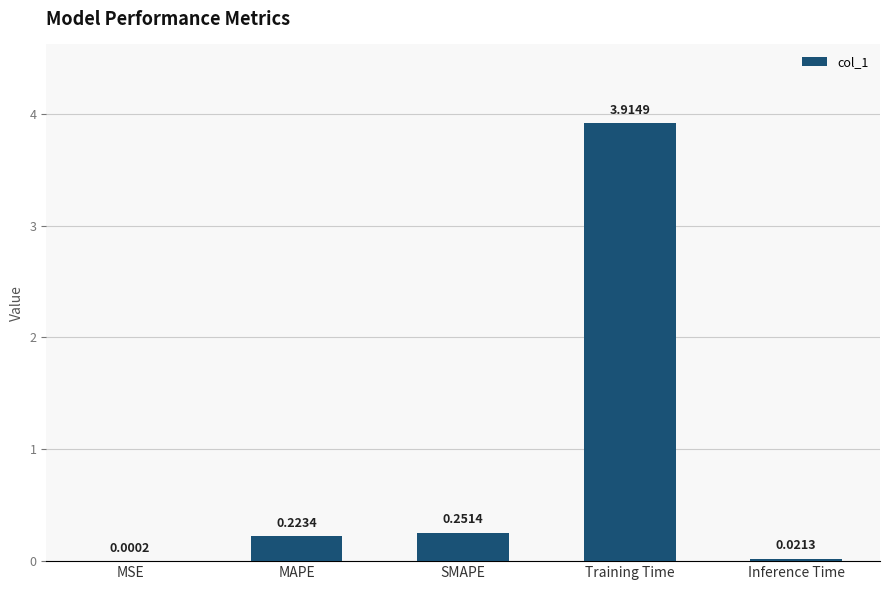

Between SMAPE and Inference Time, which is larger?

SMAPE